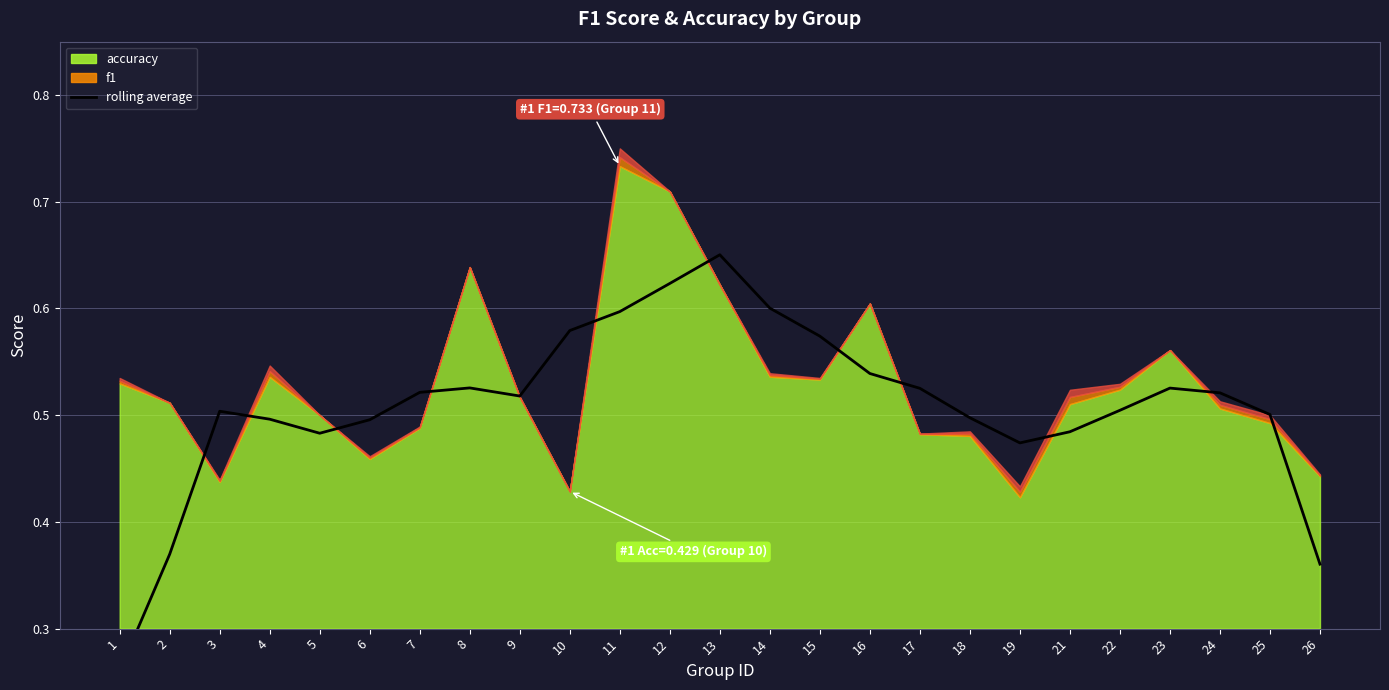

What is the maximum value shown in the chart?

0.7